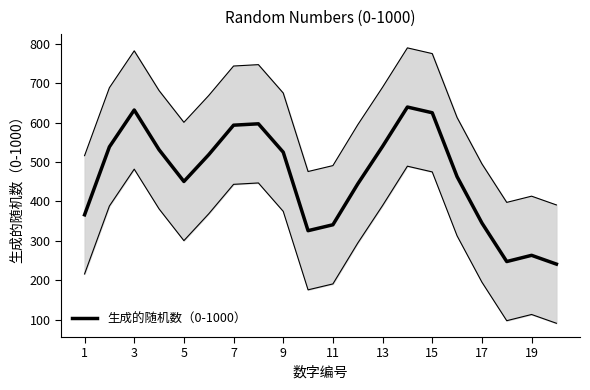

How many distinct data groups are displayed?

1